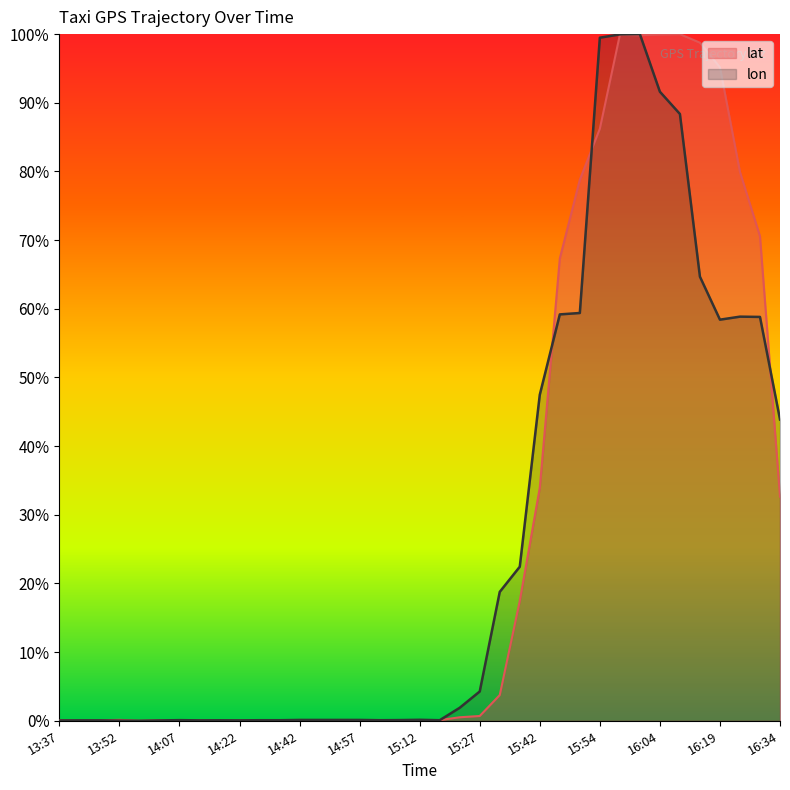

Which series changed the most between 14:02 and 16:19?

lat